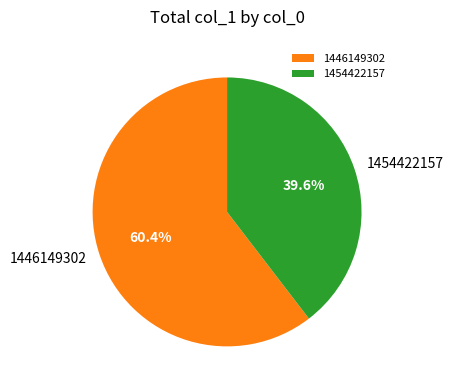

How many slices are in this pie chart?

2